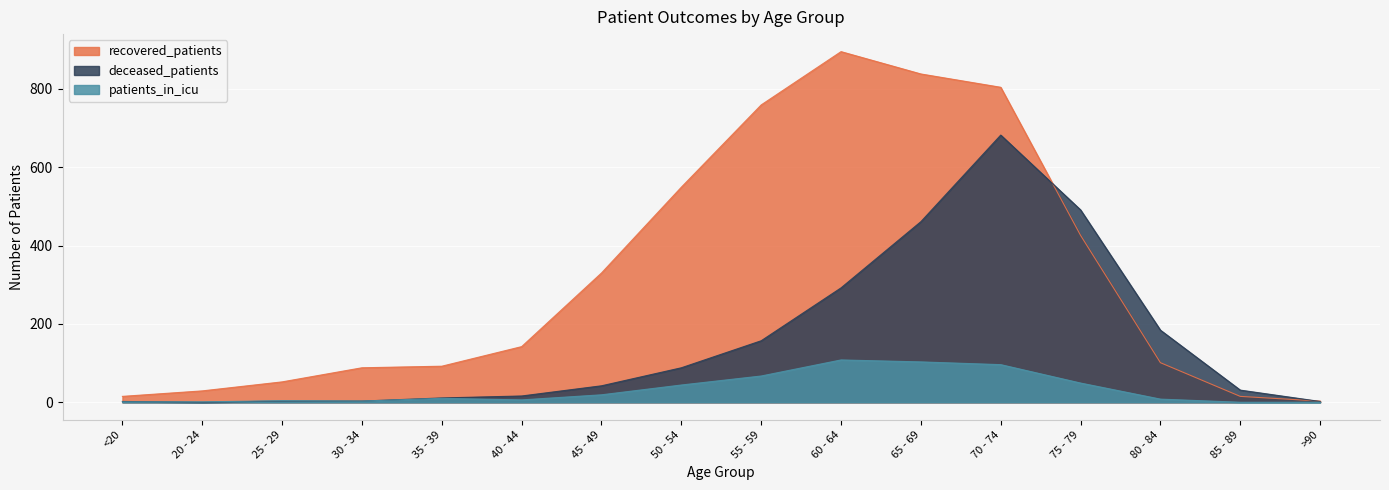

Is it true that deceased_patients equals 98 at 55 - 59?

False